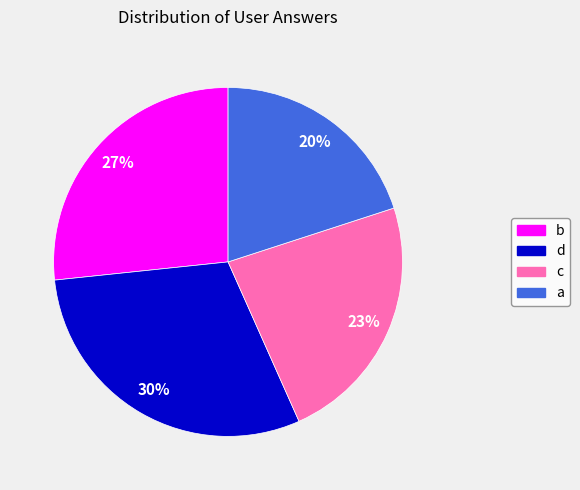

Does c represent more than half of the total?

No